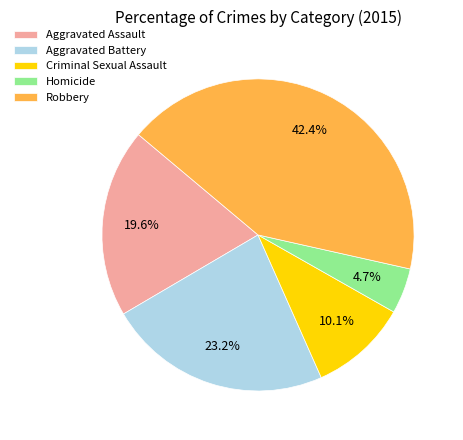

Count the number of slices in the pie.

5